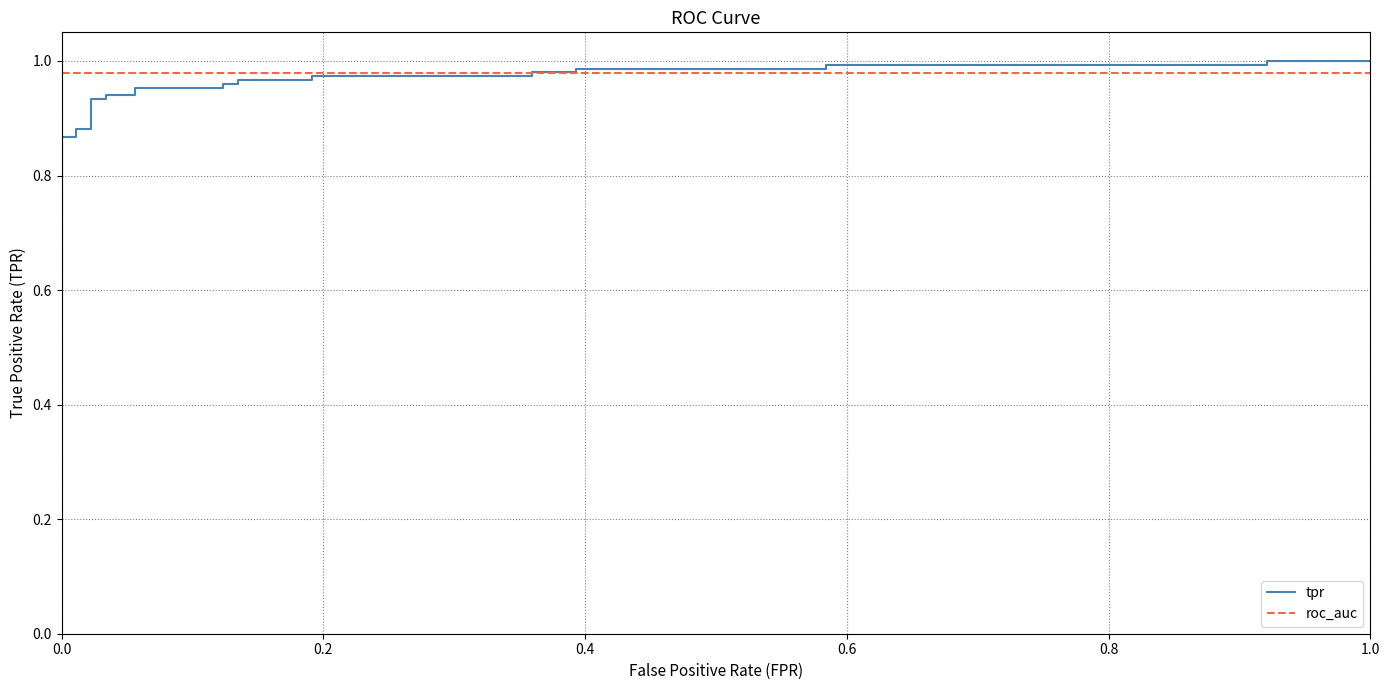

Which series has the largest total across all categories?

roc_auc